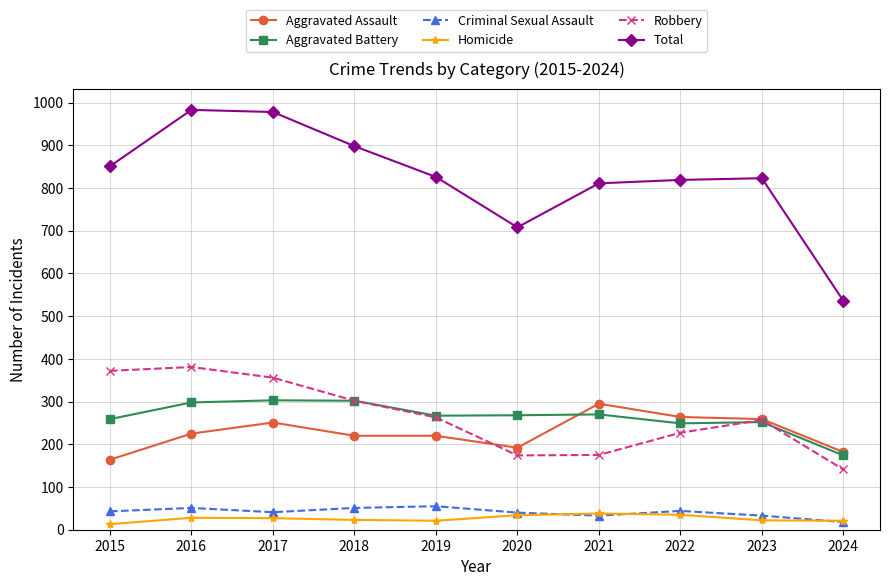

What is the value of the Aggravated Assault point at the 1st from the left?

164